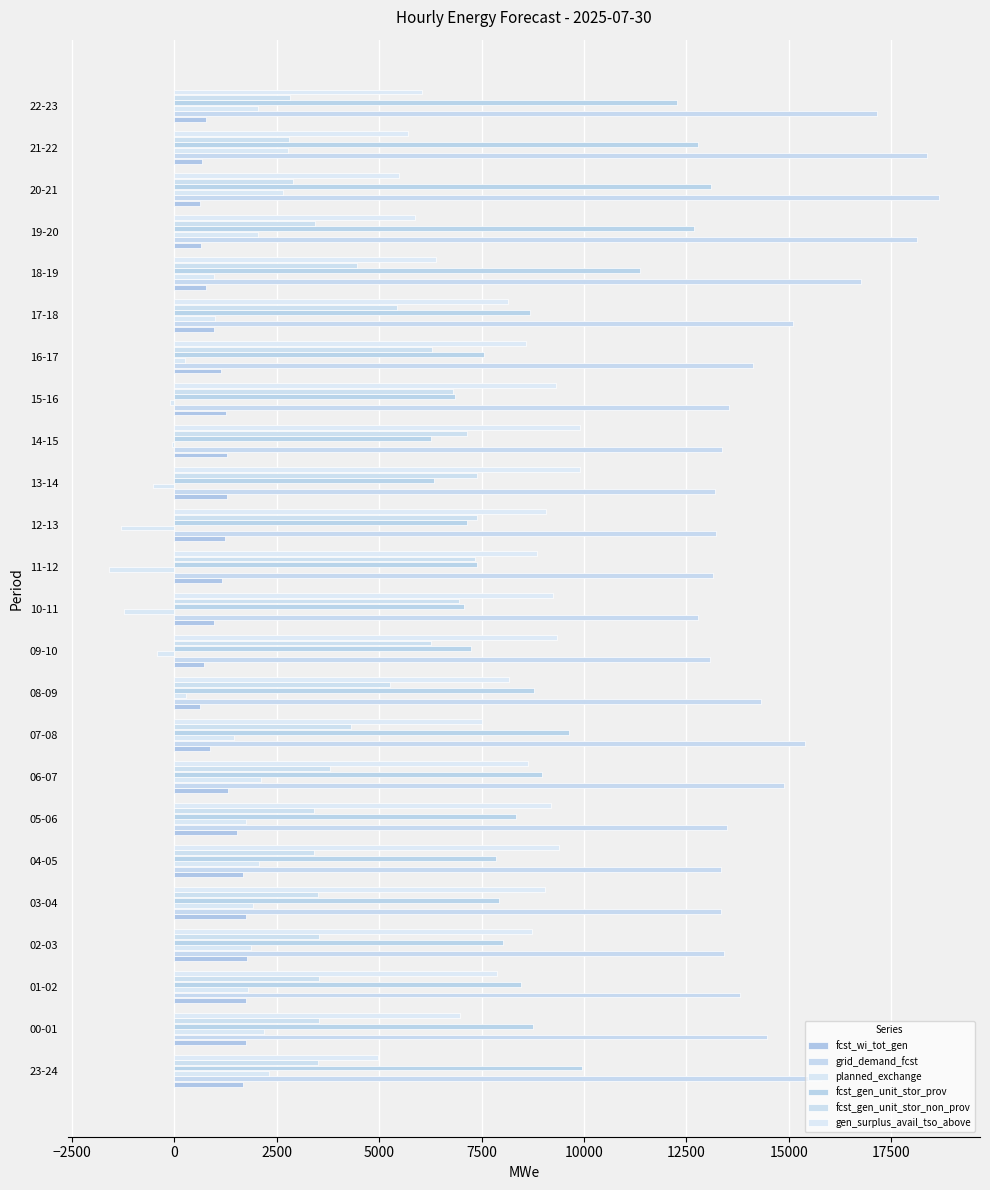

How many series are shown in this chart?

6